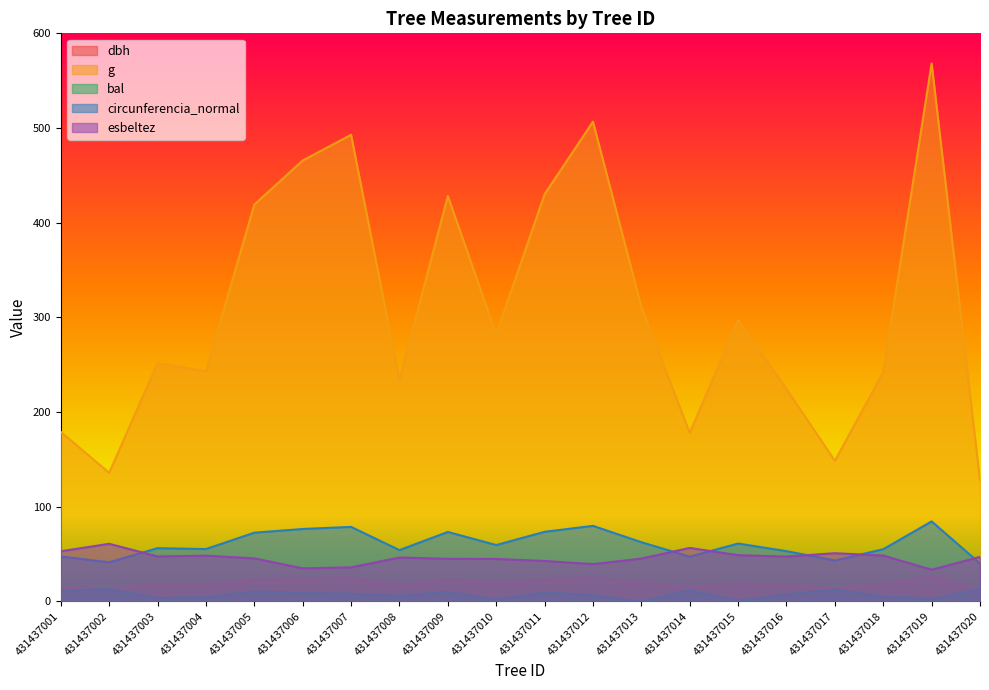

Which series has the largest total across all categories?

g